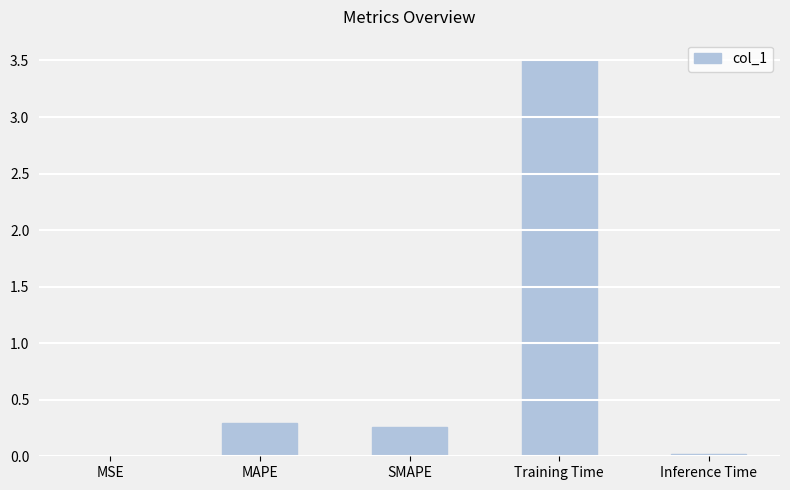

Which category has the highest value across all series?

Training Time